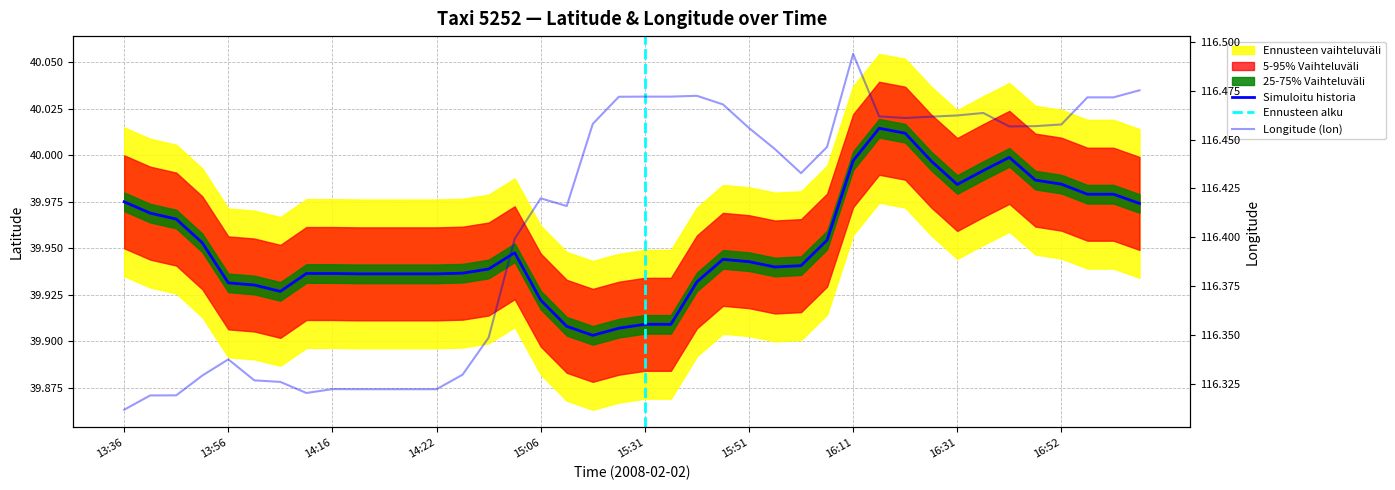

Is this an area chart (filled region under the line)?

No